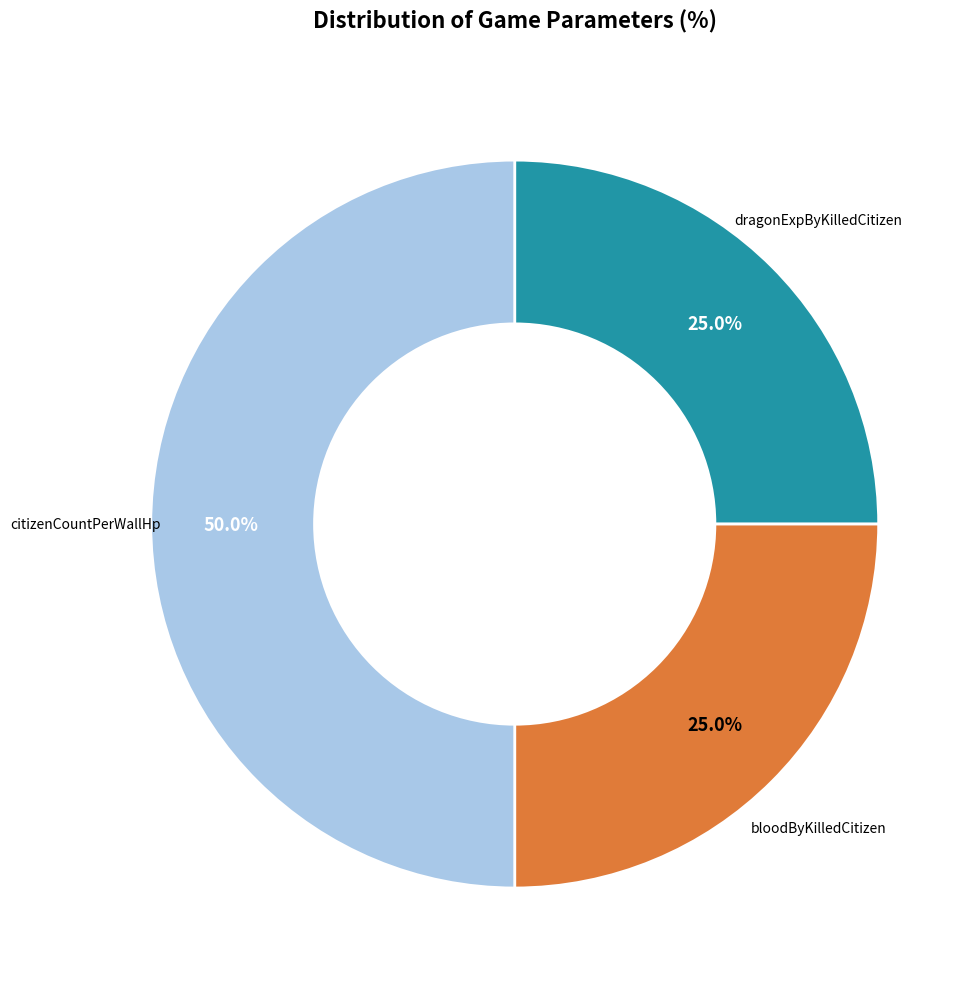

To the nearest percent, what is the average slice percentage?

33%